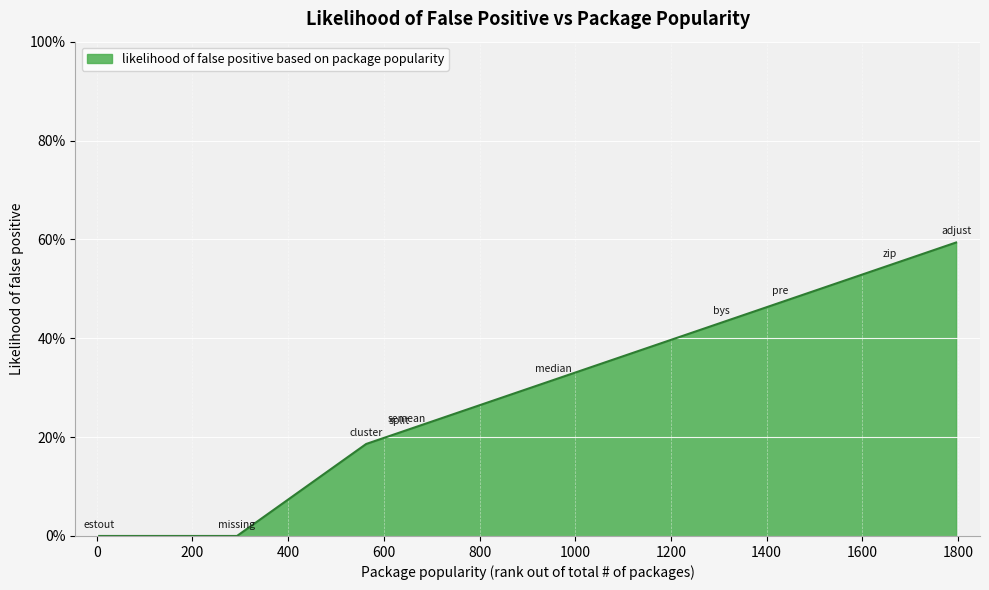

Reading left to right, transcribe all the data shown in this chart.

0.0	0.0	0.2	0.2	0.2	0.3	0.4	0.5	0.5	0.6